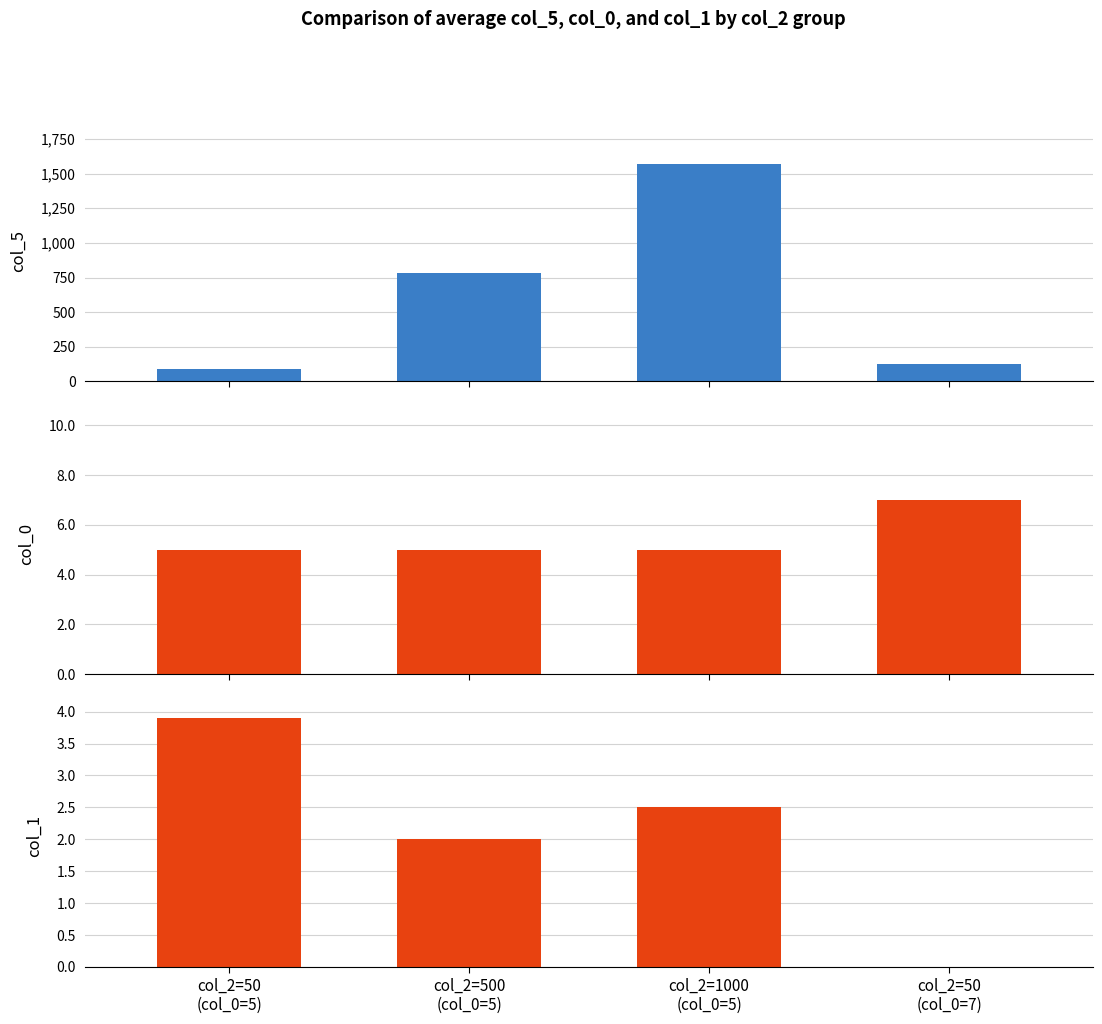

What position from the right is col_2=500
(col_0=5)?

3